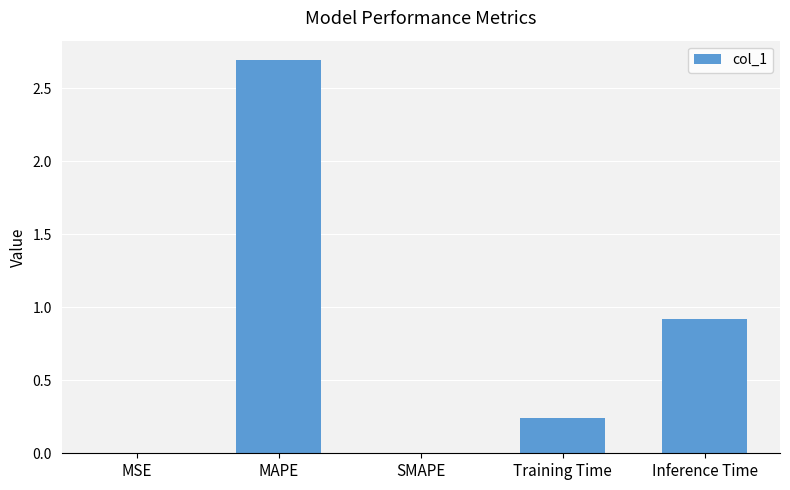

What is the difference between the values at Inference Time and MAPE?

1.8